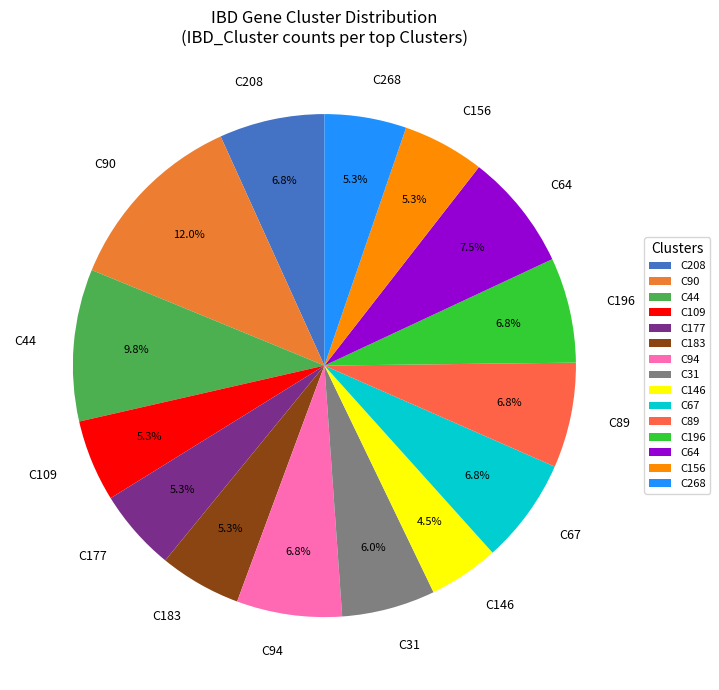

True or false: C67 accounts for 7% of the total.

True